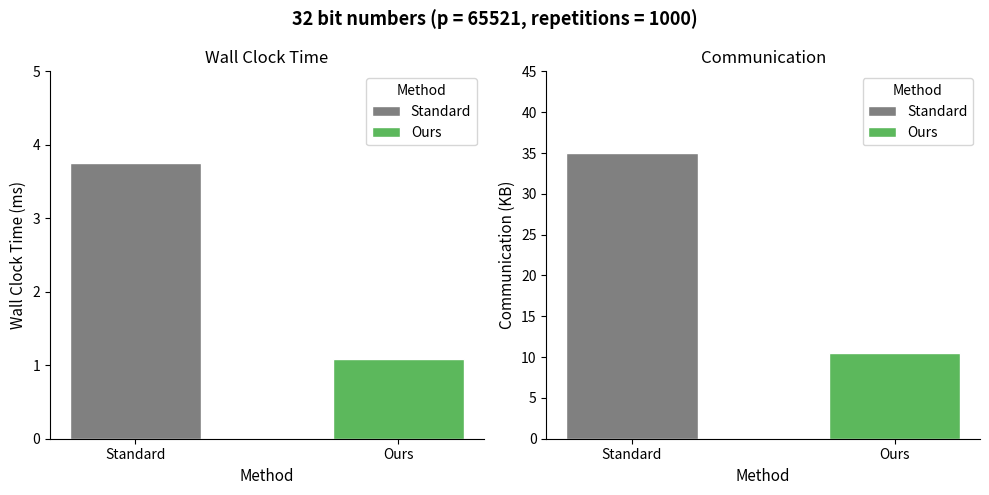

List the labels in order of Wall Clock Time ms value, smallest first.

Ours, Standard